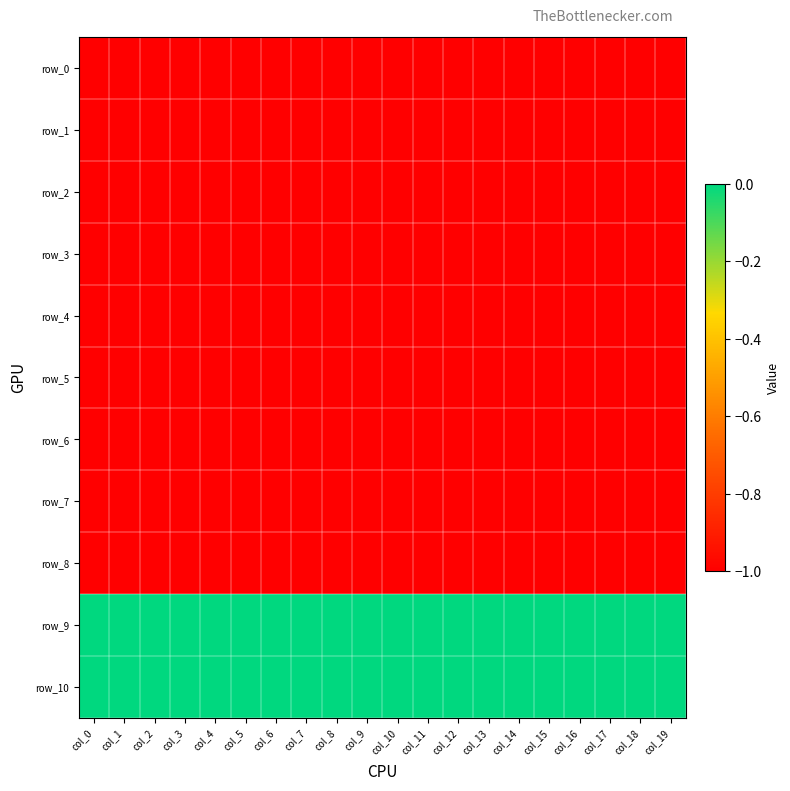

Rank the categories by row_9 value from lowest to highest.

col_0, col_1, col_2, col_3, col_4, col_5, col_6, col_7, col_8, col_9, col_10, col_11, col_12, col_13, col_14, col_15, col_16, col_17, col_18, col_19